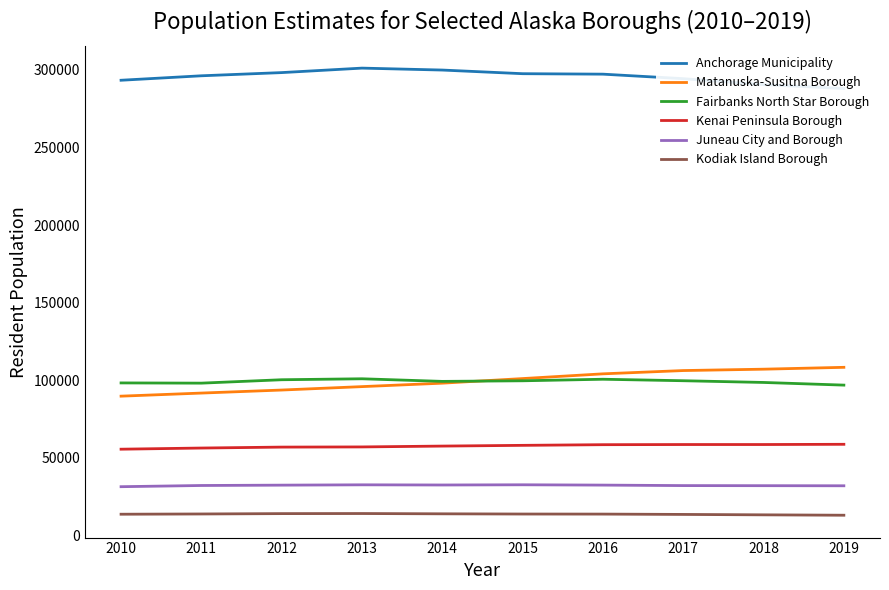

Which series has the largest total across all categories?

Anchorage Municipality